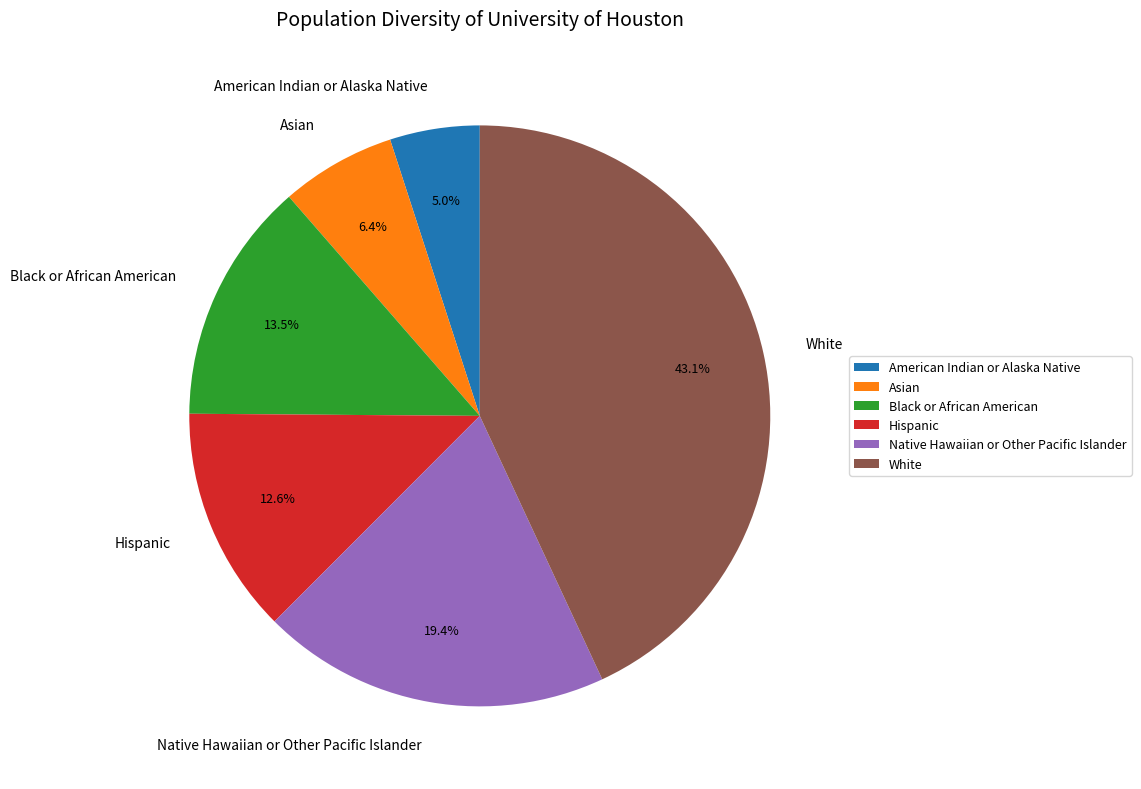

Combined, what portion of the pie is Black or African American and White?

56.6%